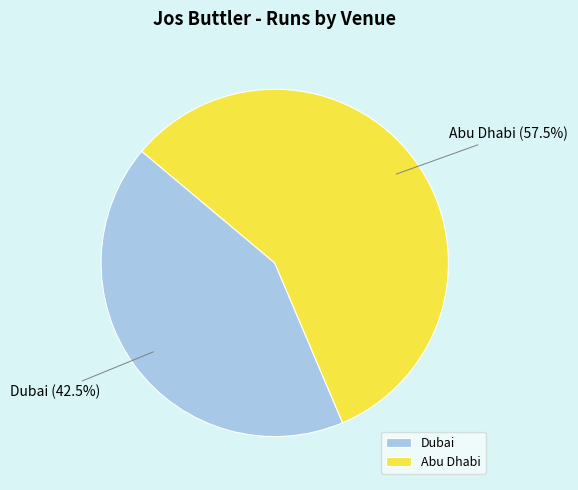

Is there a majority slice in this chart?

Yes